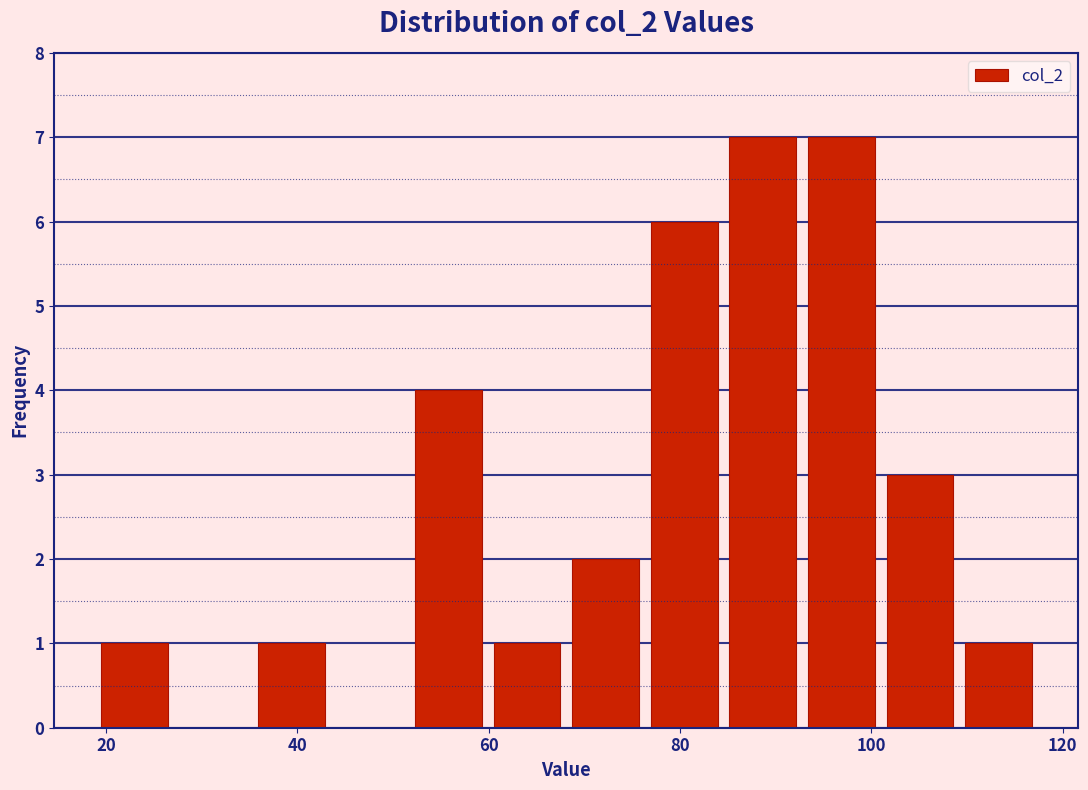

How tall is the bar that spans 100 to 110 on the x-axis? Neither the bar edges nor the heights are printed on the chart, so give them approximately, as read against the axes.

3